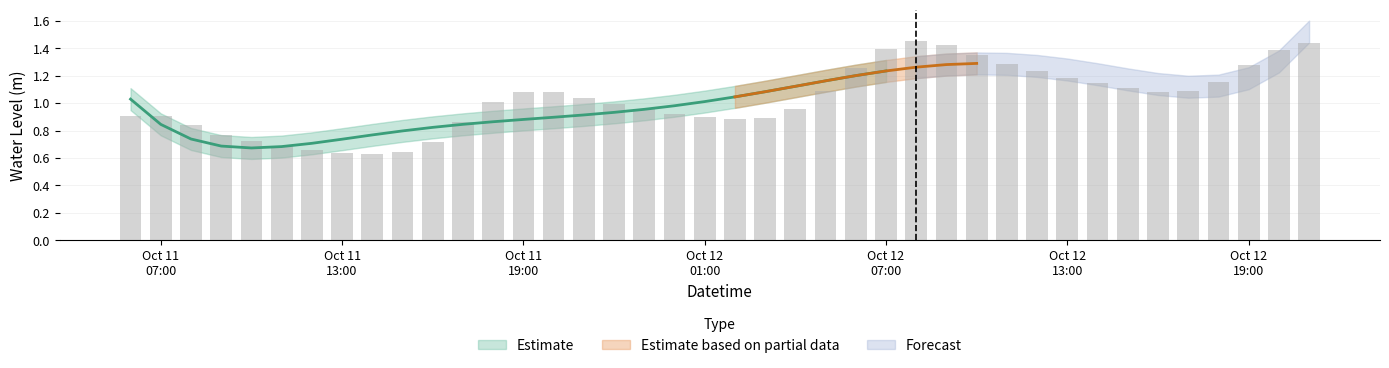

Between 2024-10-12 05:00:00 and 2024-10-12 04:00:00, which is larger?

2024-10-12 05:00:00